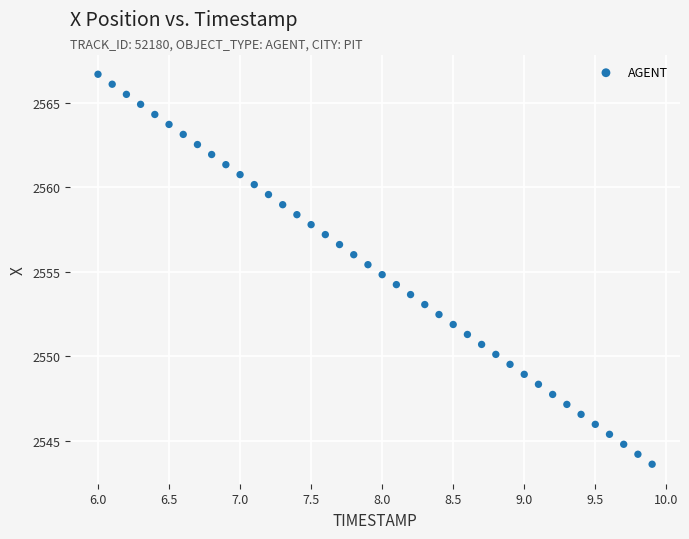

What is the range of Y values (max minus min)?

23.1